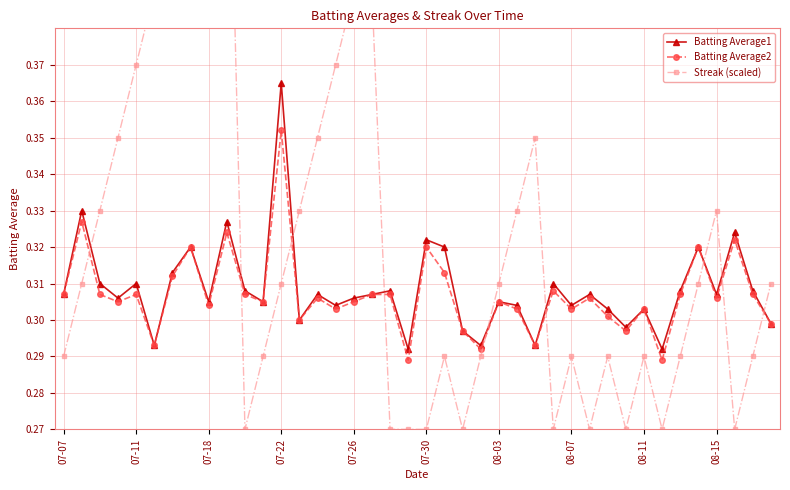

True or false: Streak (scaled) and Batting Average2 cross at least once.

True